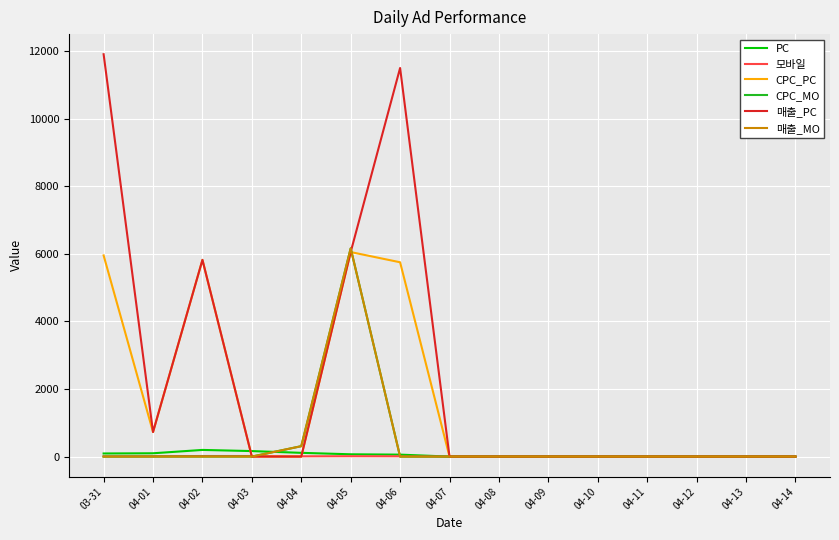

Does the chart display data point markers on the line(s)?

No